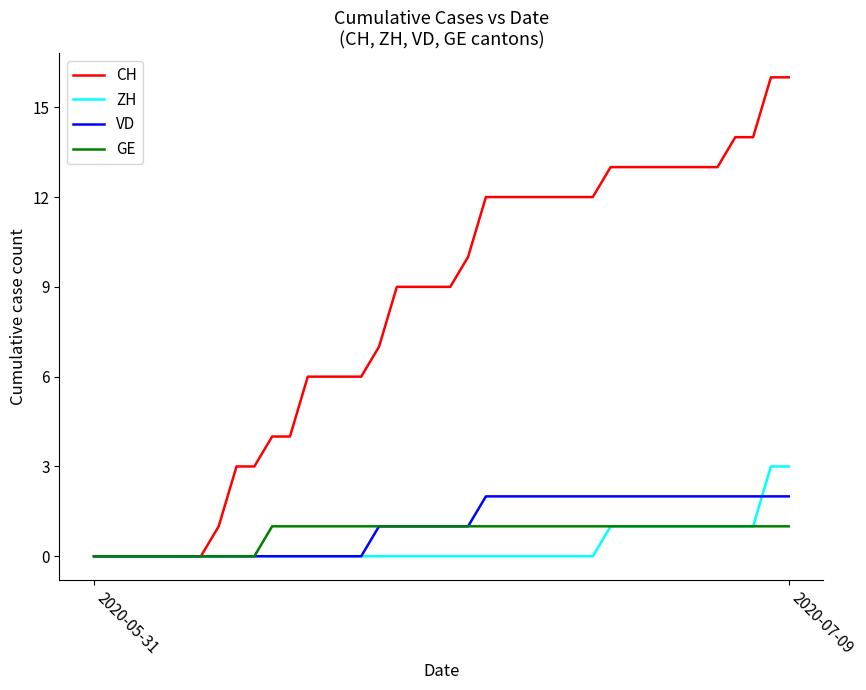

List the series in order of their peak value, highest first.

CH, ZH, VD, GE